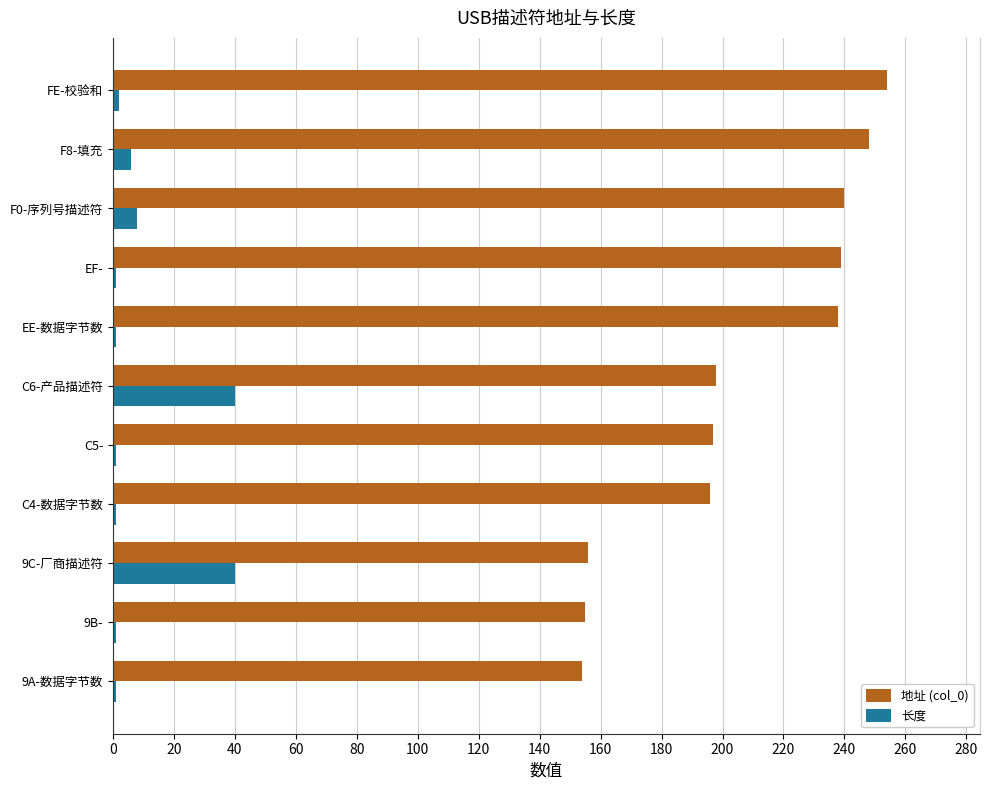

Which series has the widest spread of values?

地址 (col_0)